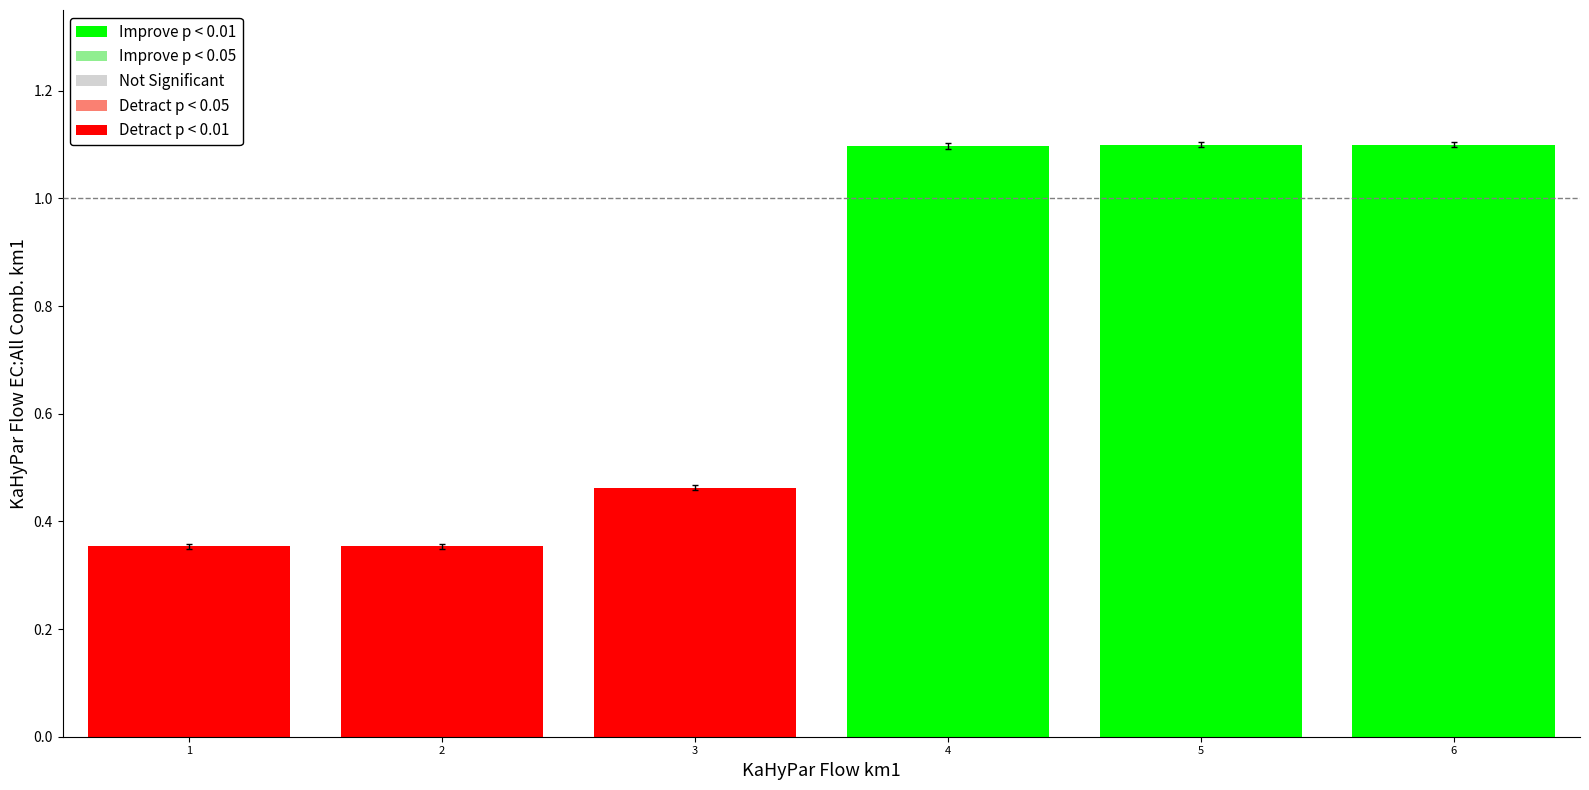

What is the value of the 5th bar from the left?

1.1